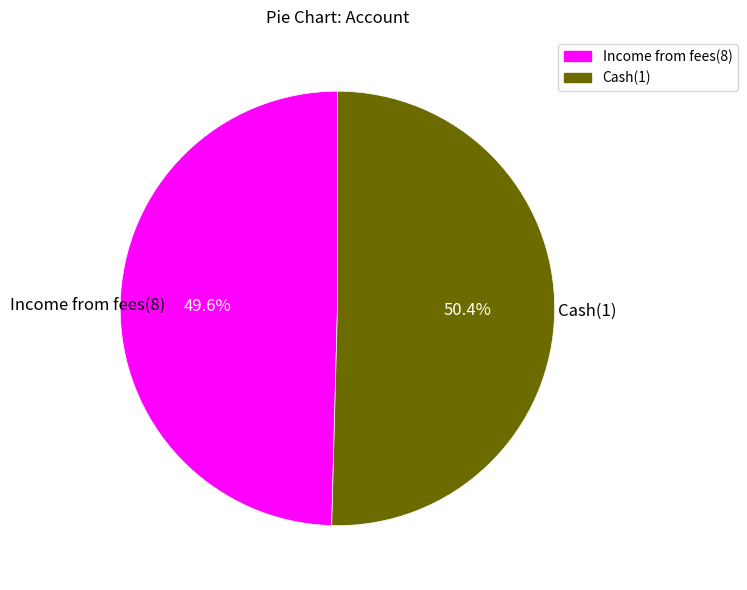

Is there any slice that represents more than half of the pie?

Yes